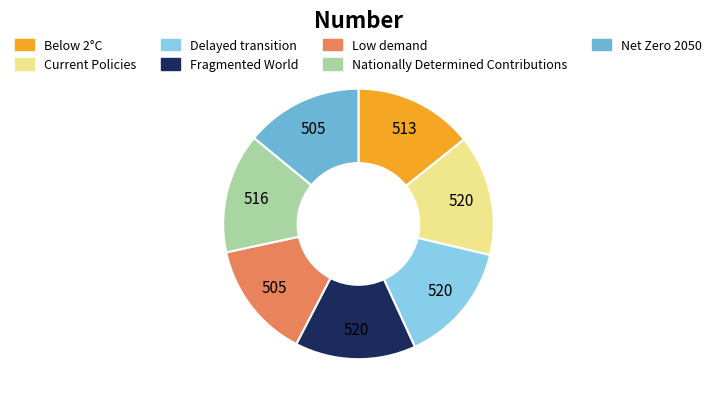

Does Below 2°C account for over 50% of the chart?

No